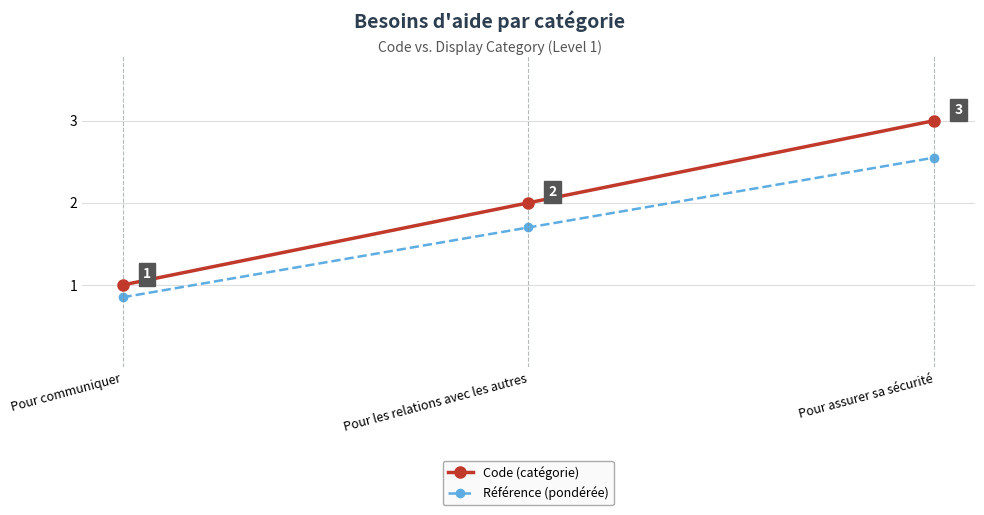

Rank the categories by Référence (pondérée) value from lowest to highest.

Pour communiquer, Pour les relations avec les autres, Pour assurer sa sécurité